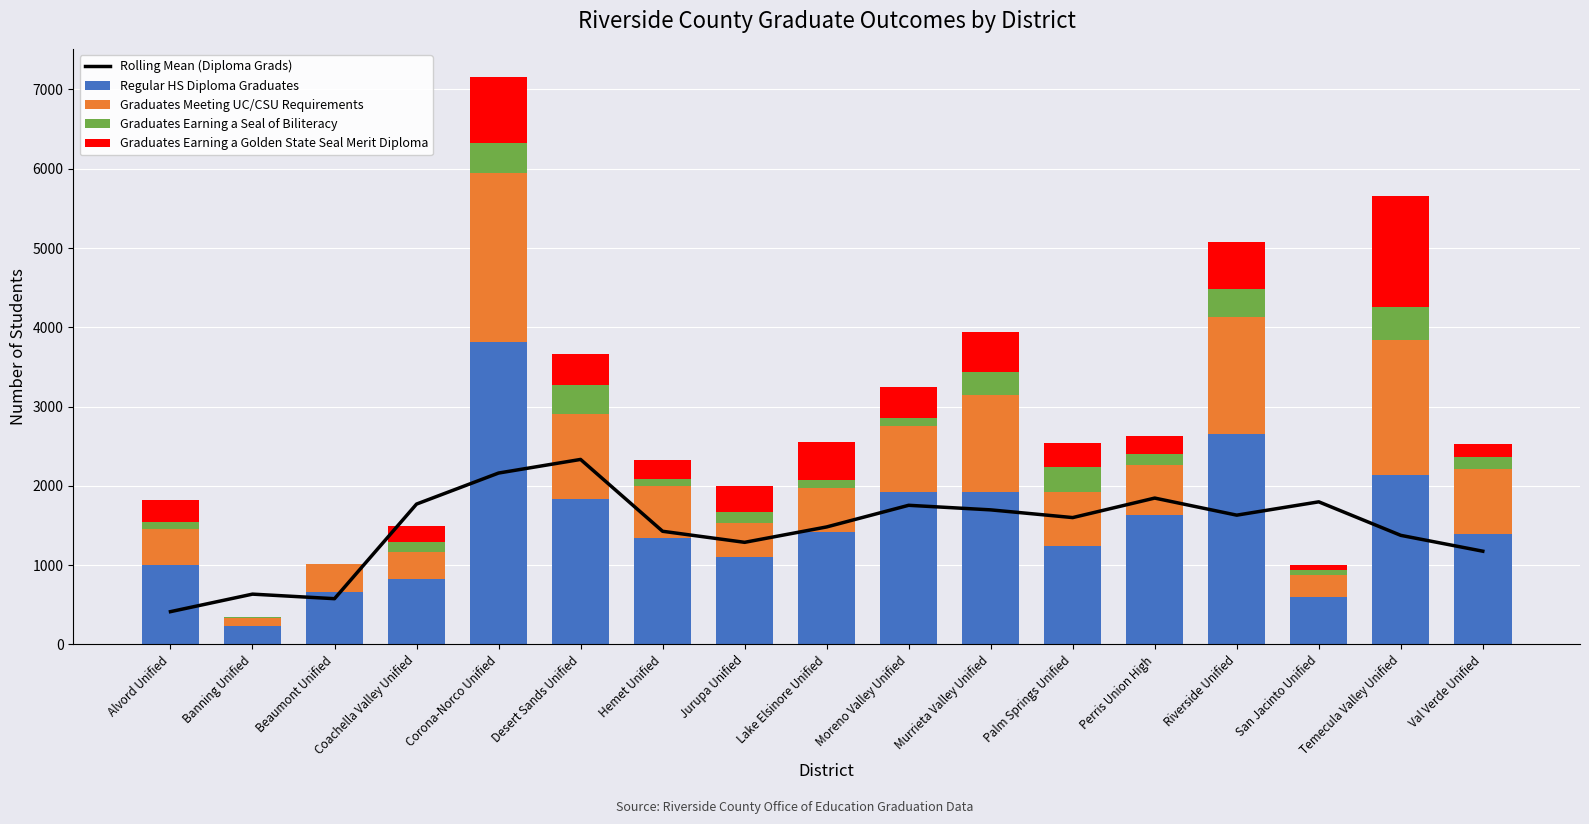

What is the label of the 6th bar from the left?

Desert Sands Unified